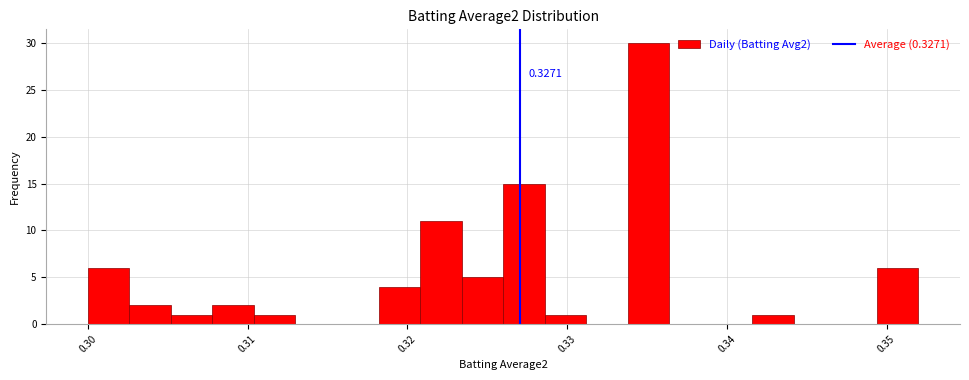

Around what value on the x-axis is the tallest bar? Give the approximate position of its centre, as read against the axis.

0.335